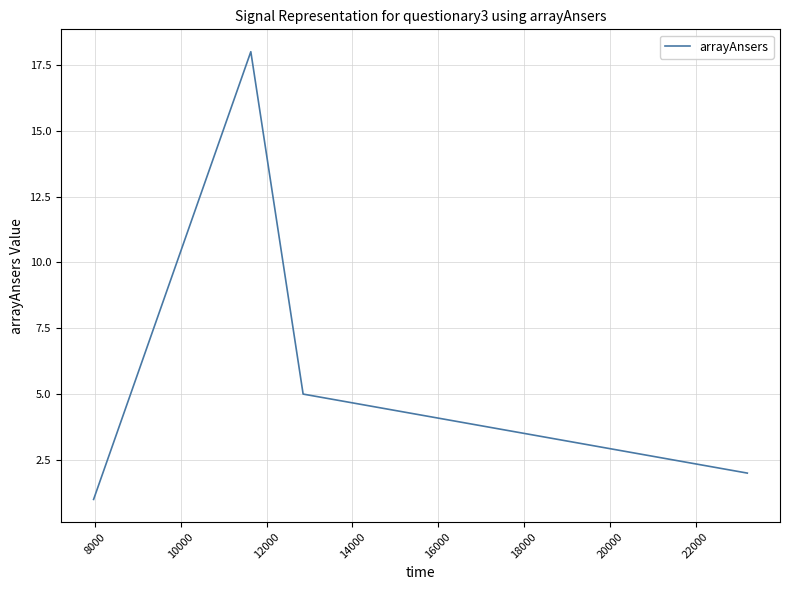

What is the greatest value displayed?

18